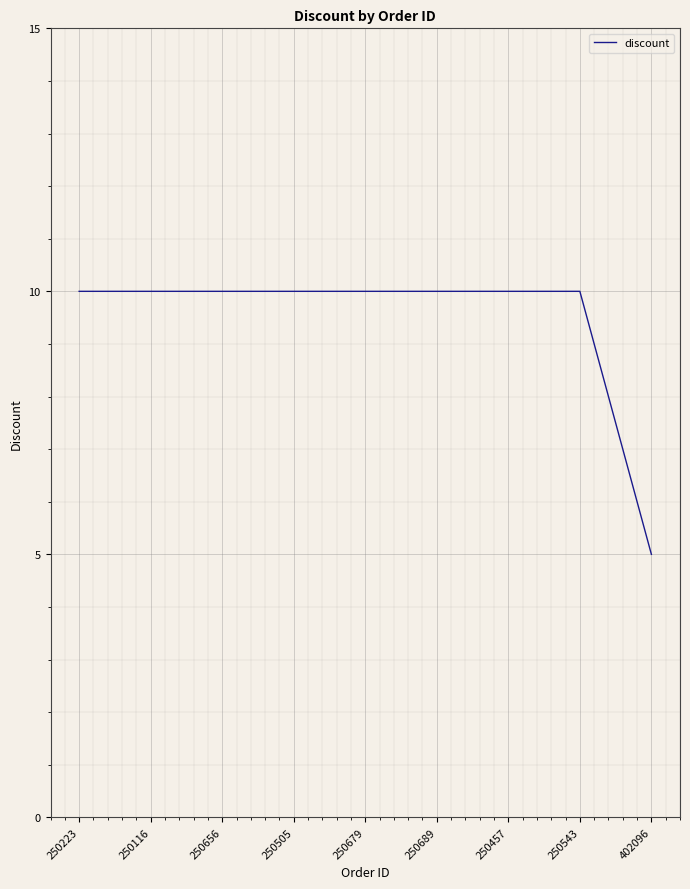

What is the difference between the maximum and minimum values?

5